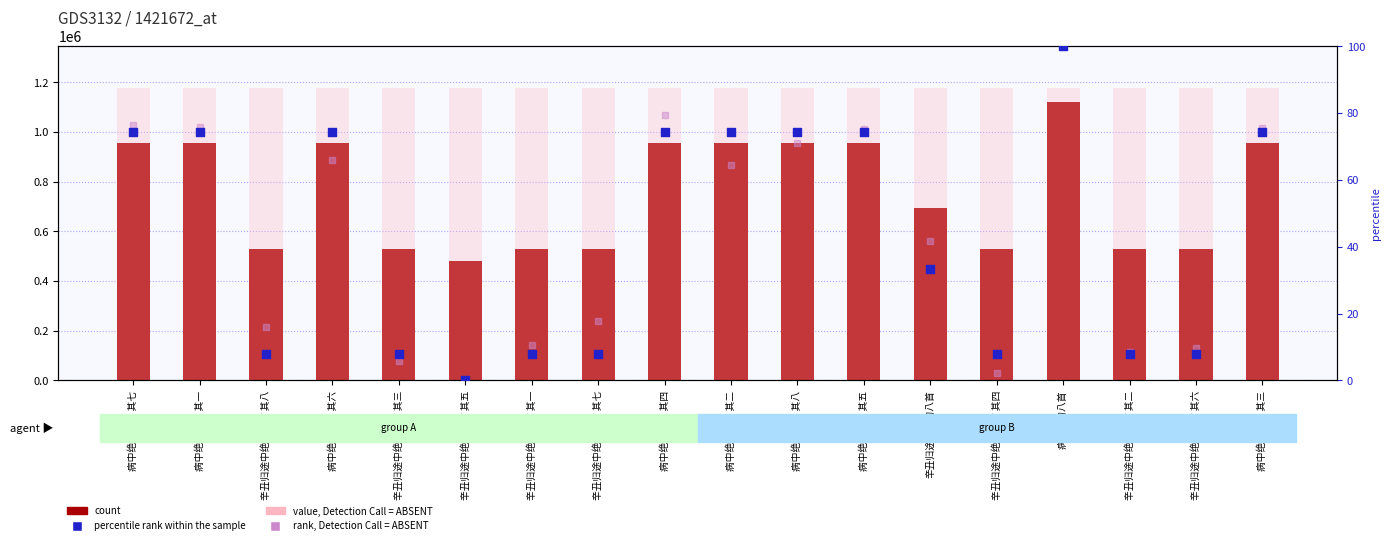

Which series contains the lowest Y value?

percentile rank within the sample